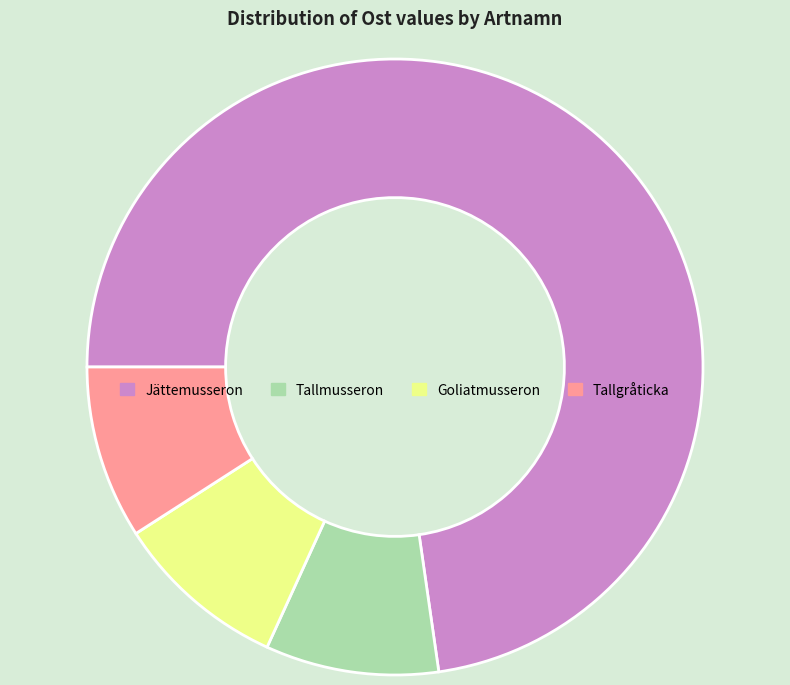

Is the sum of Tallmusseron and Tallgråticka greater than half?

No